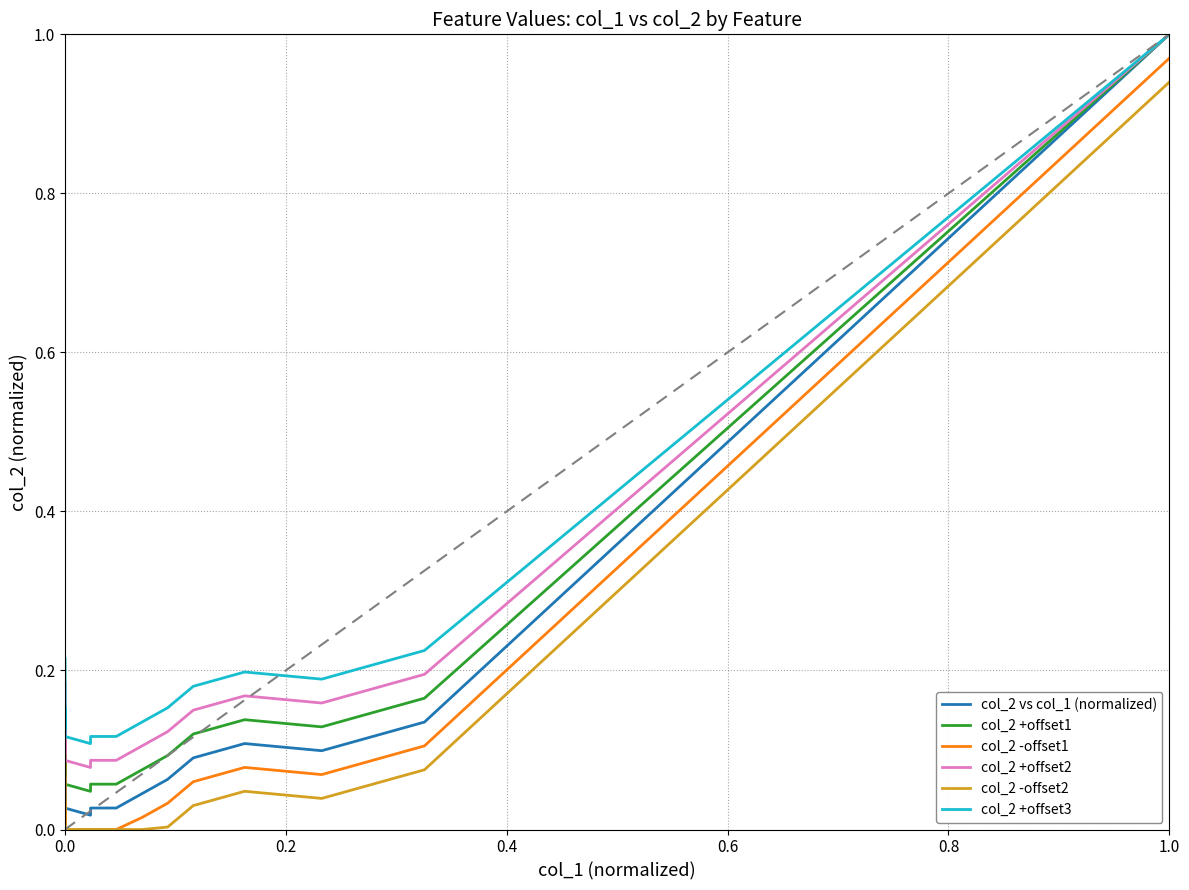

How many data points does each series have?

18